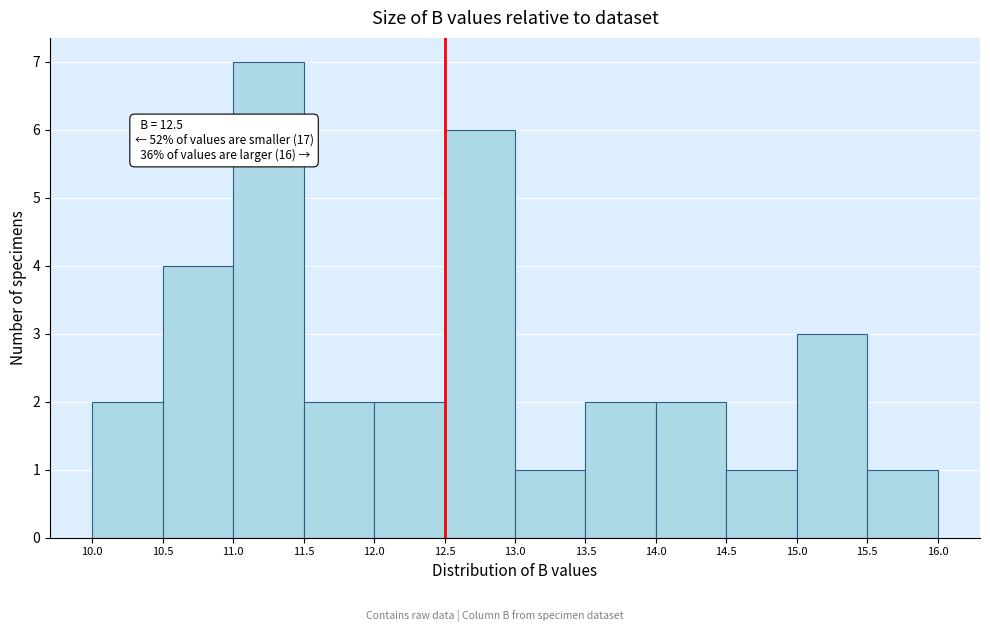

Over which range of the x-axis is the bar tallest?

11.0 to 11.5